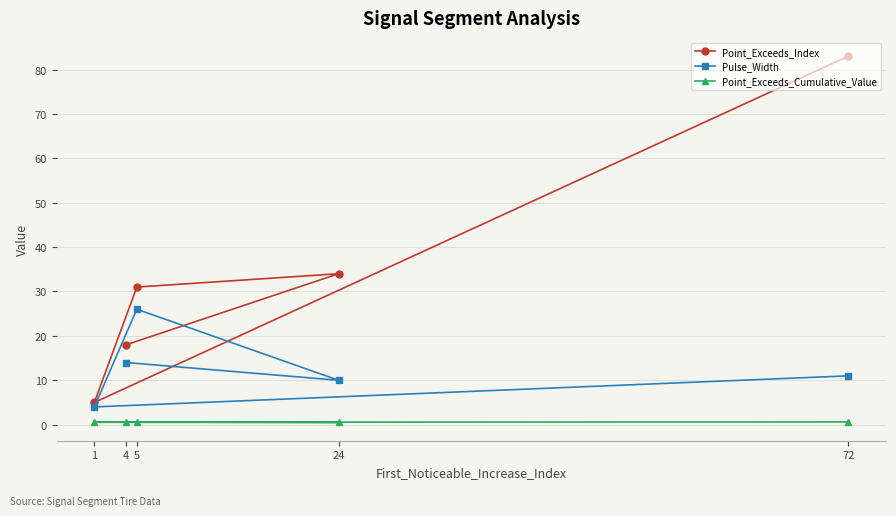

True or false: Point_Exceeds_Index and Pulse_Width intersect in this chart.

False